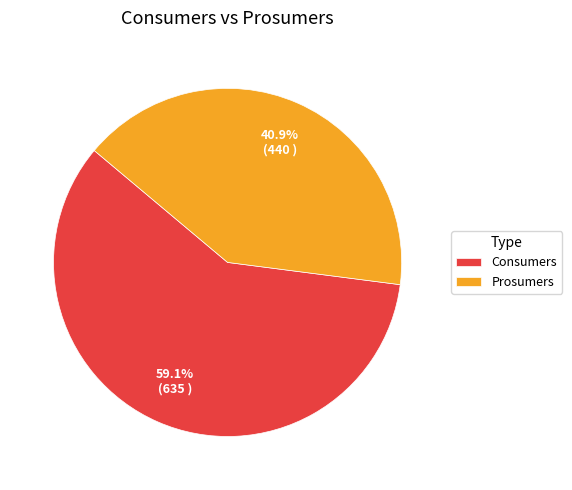

True or false: Consumers accounts for 59% of the total.

True